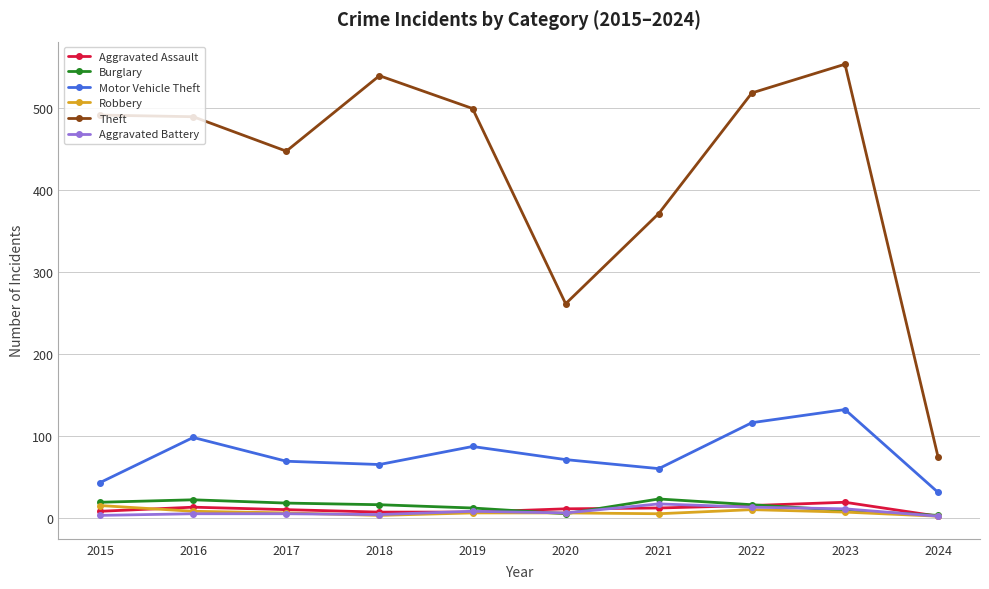

How many series are shown in this chart?

6